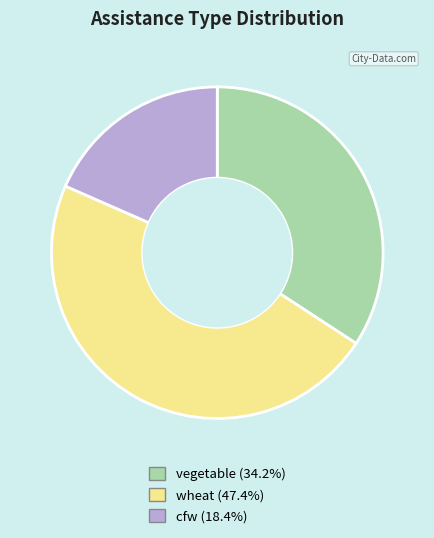

Is vegetable the majority of the pie?

No